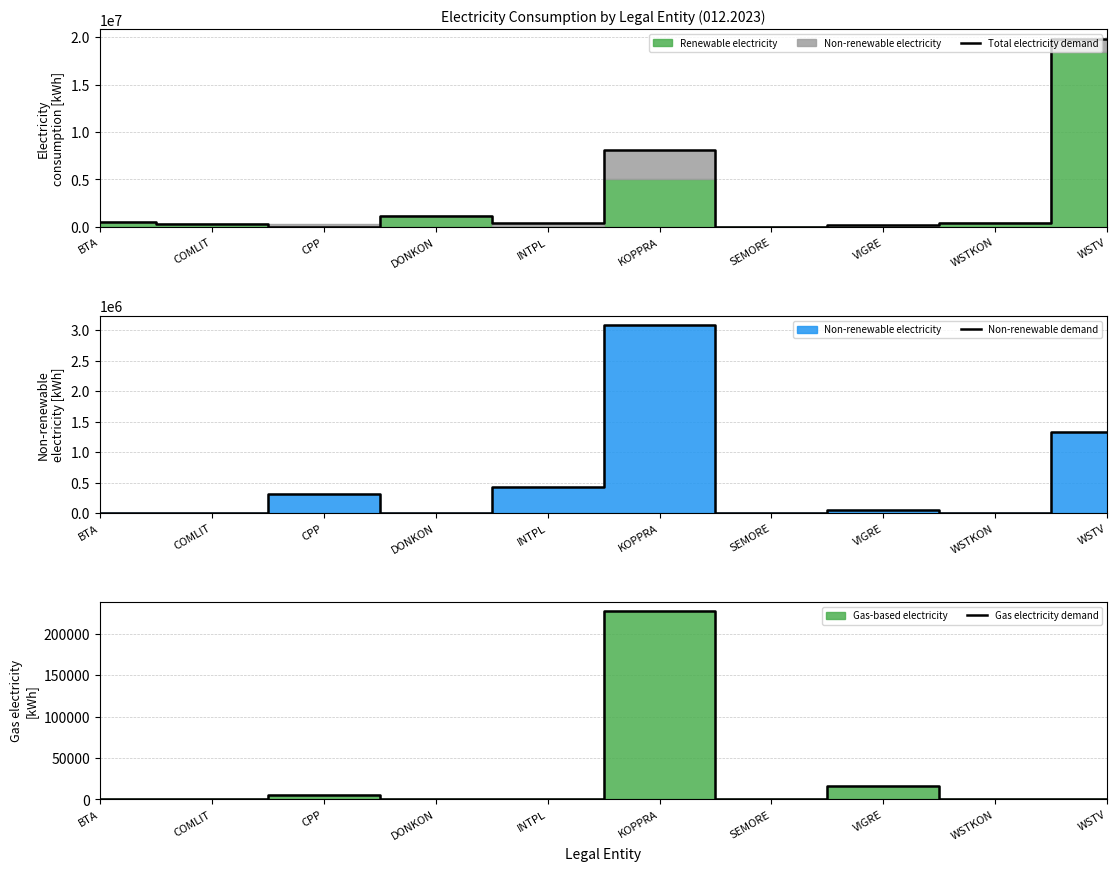

True or false: Gas electricity demand and Non-renewable demand cross at least once.

False